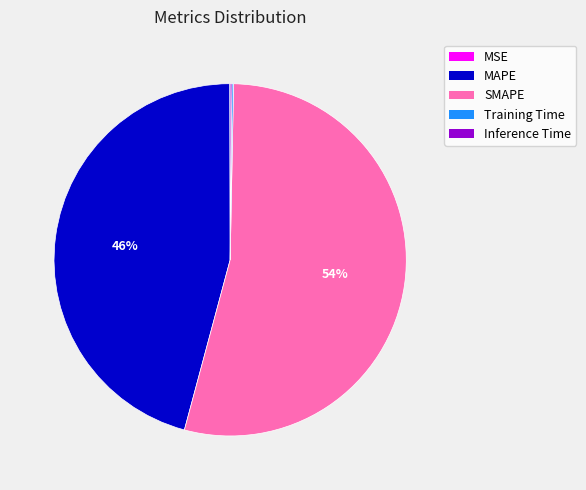

To the nearest percent, what is the difference between the largest and smallest slice percentages?

54%